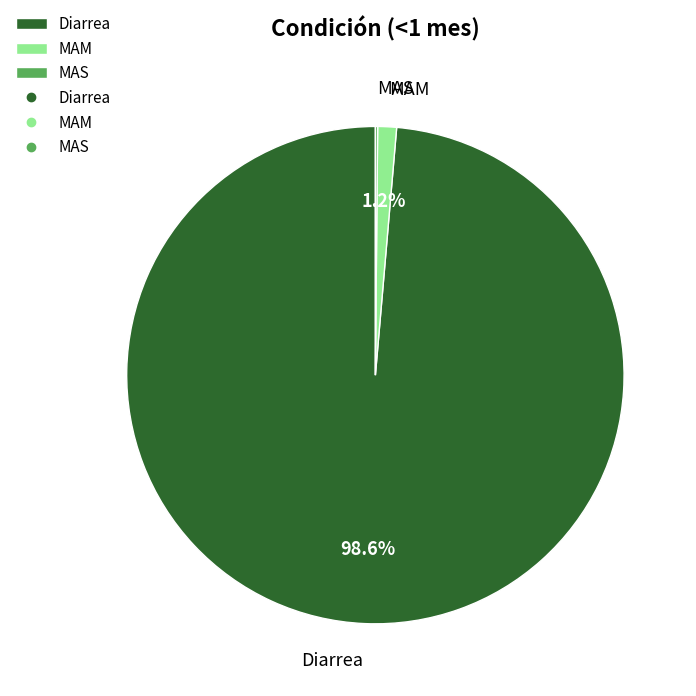

Which category has the biggest portion of the pie?

Diarrea